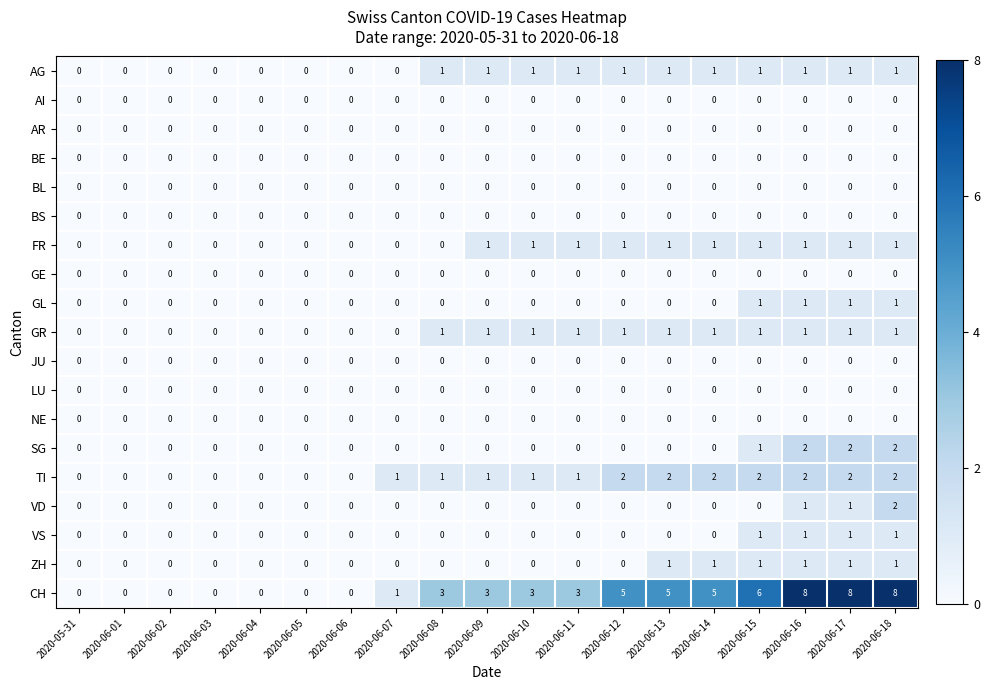

At which category is the sum across all series the highest?

2020-06-18